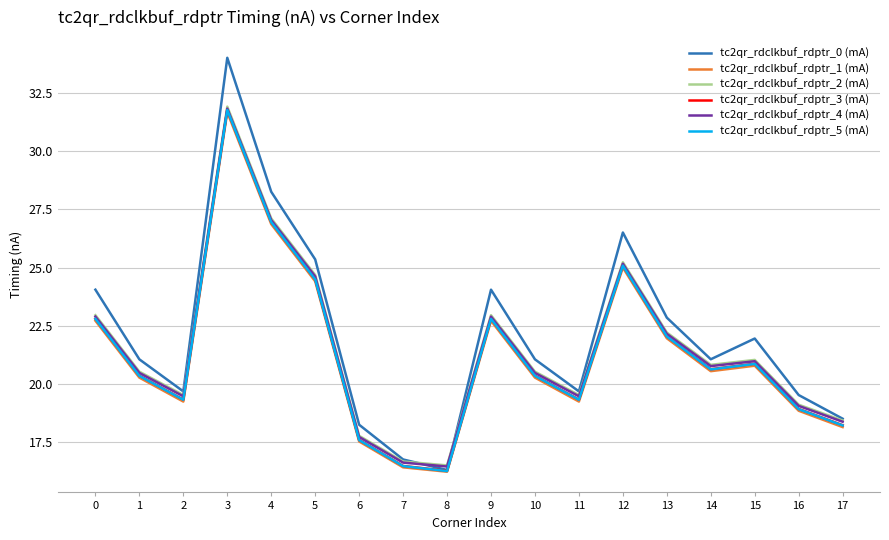

How many series are shown in this chart?

6